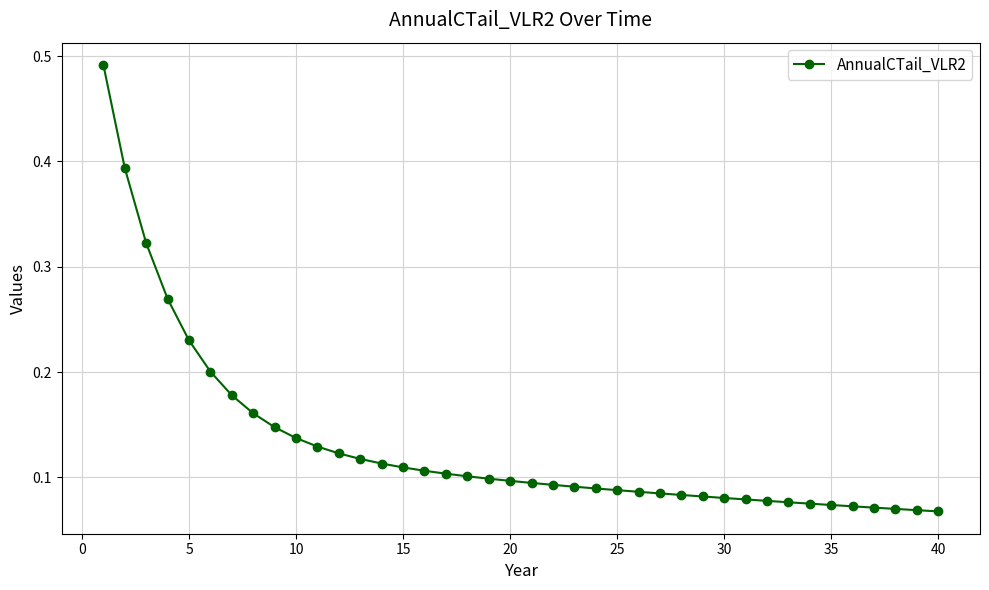

How many values are between 0 and 1?

40